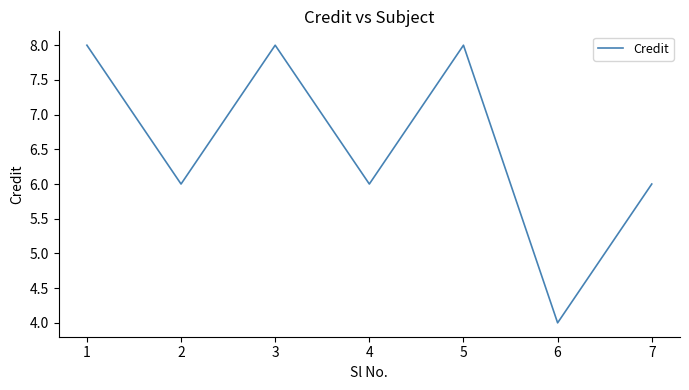

At which category does the data reach its first local valley?

2